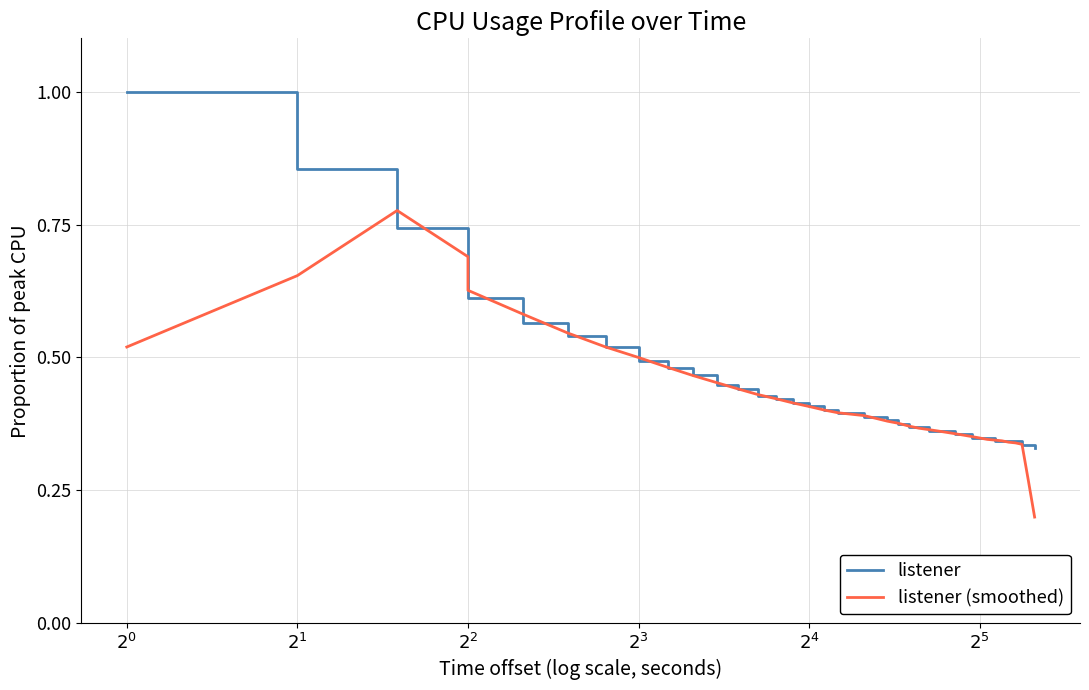

What is the approximate value of listener (smoothed) at 10?

0.5